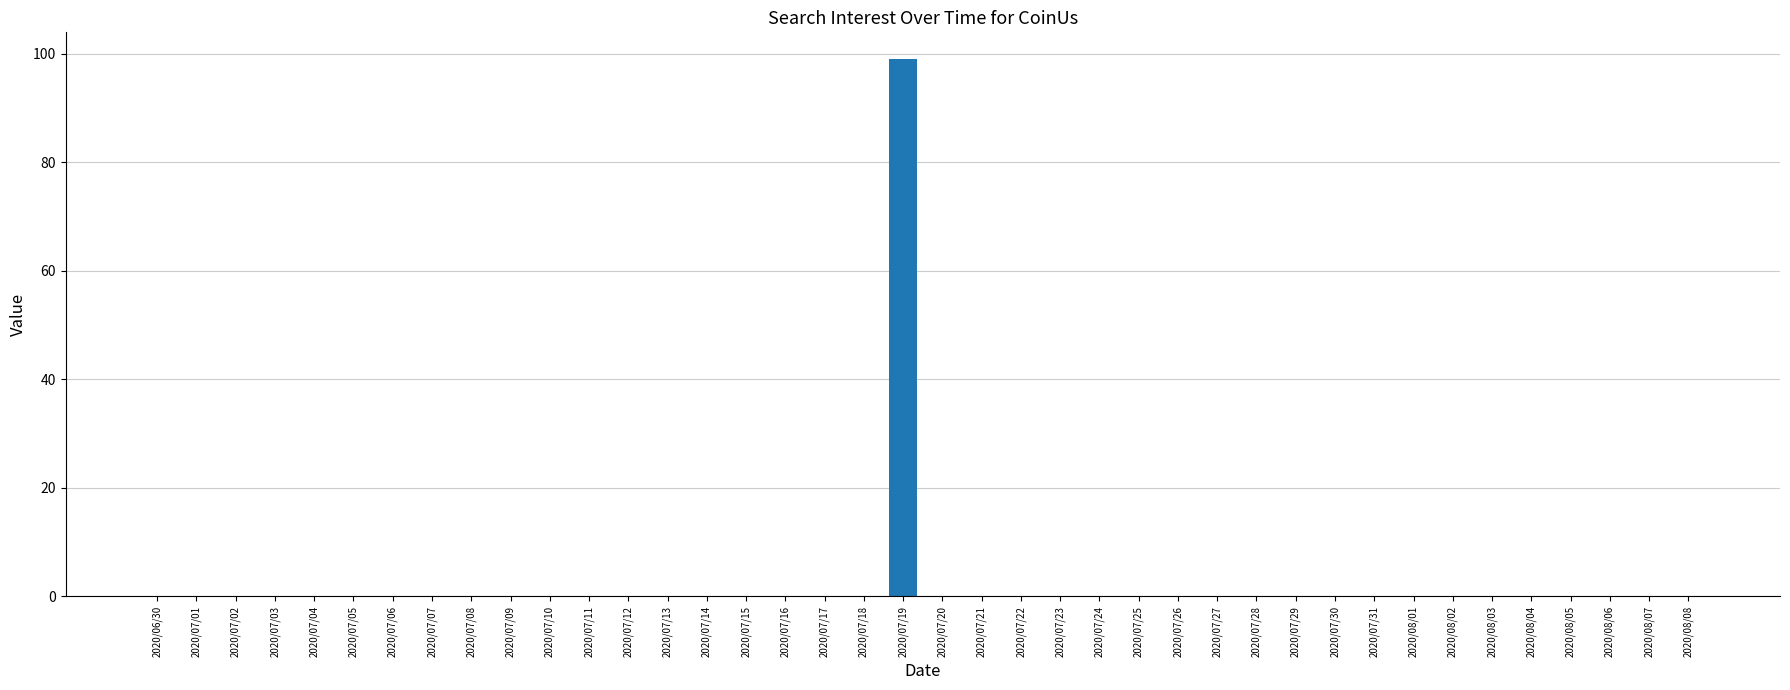

Which label corresponds to the largest value in the chart?

2020/07/19